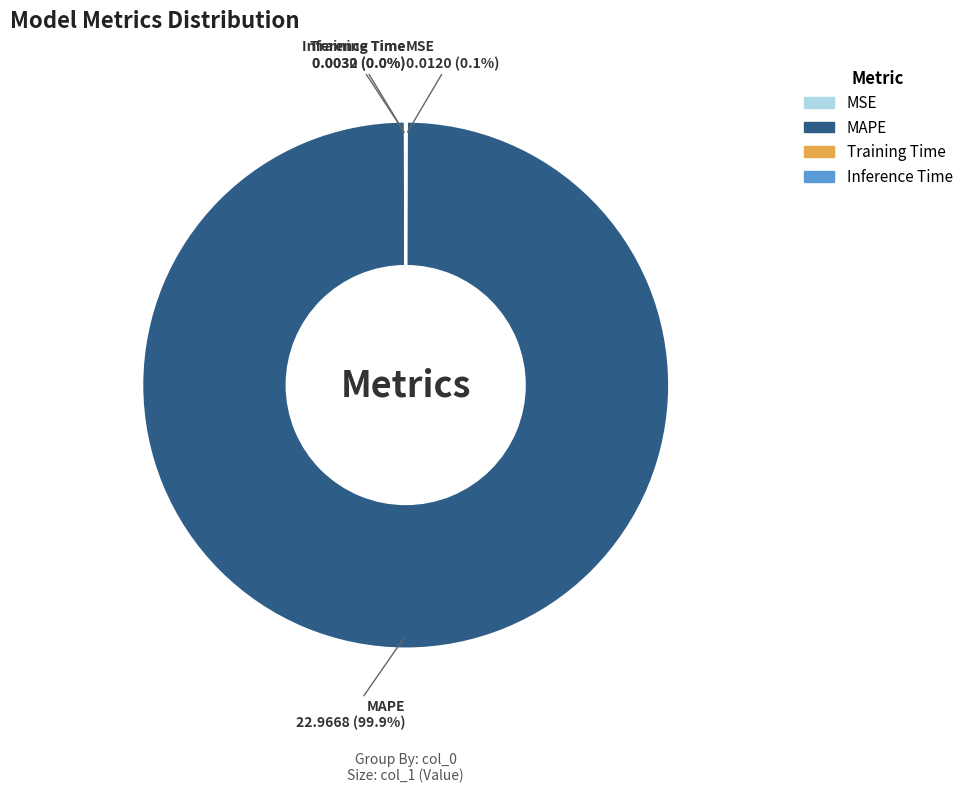

Which category has the biggest portion of the pie?

MAPE